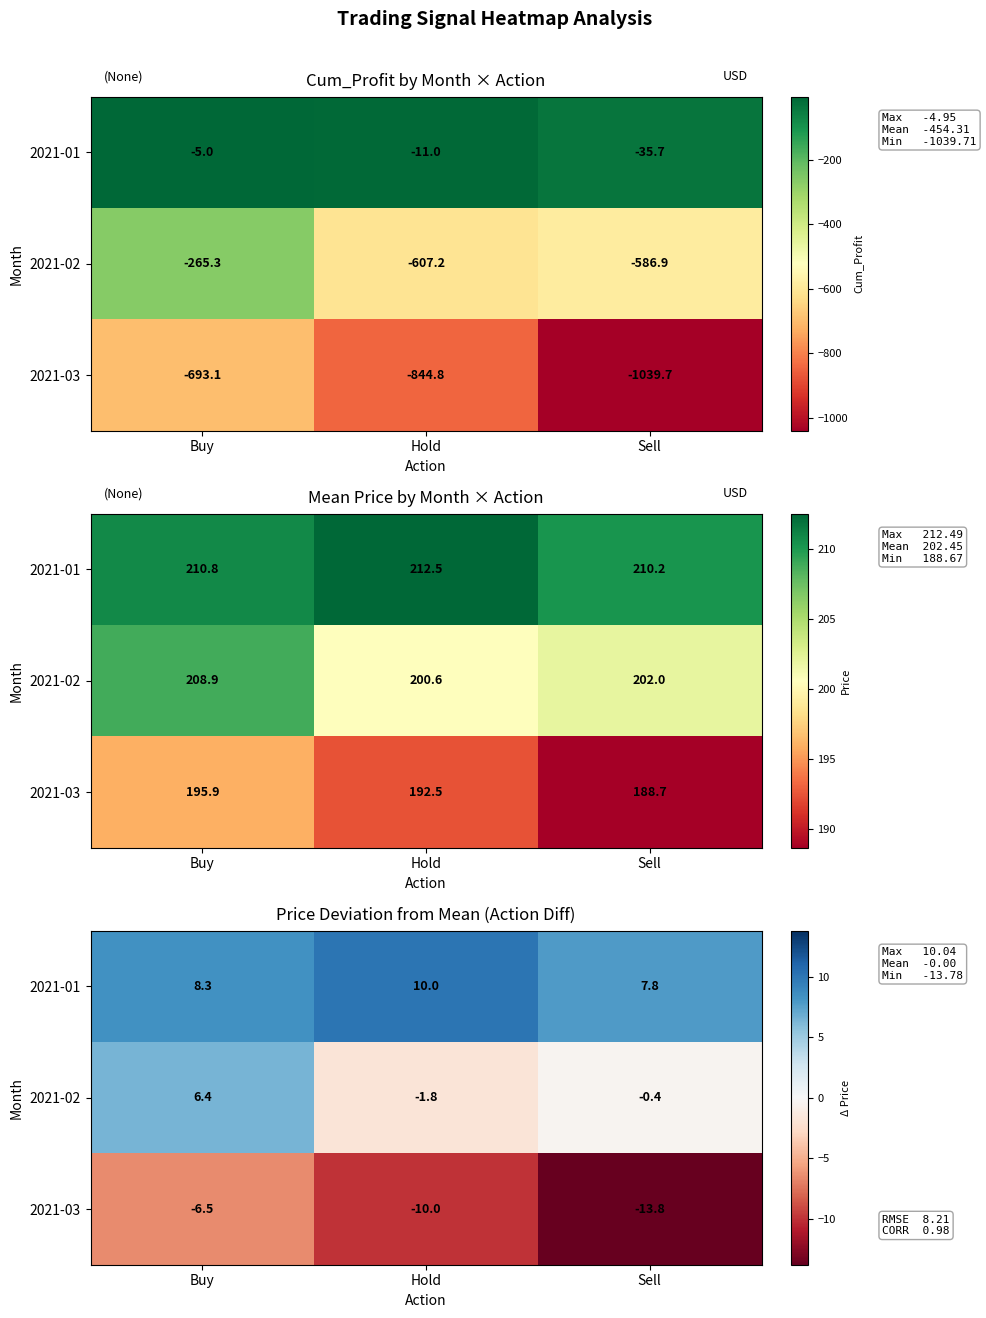

At which label is 2021-03 closest to -10?

Hold